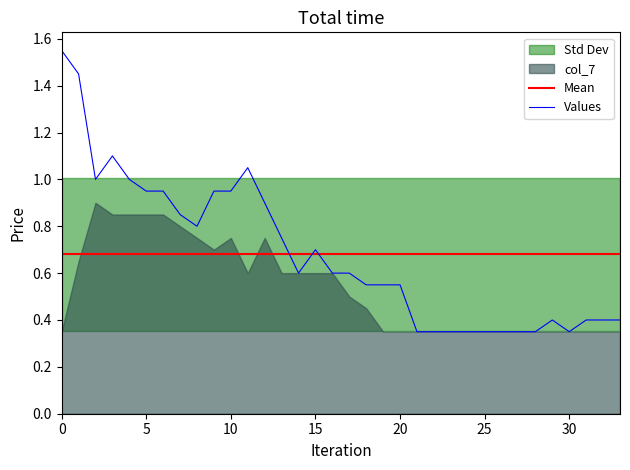

The value of Values at 0 is 1.0. True or false?

False